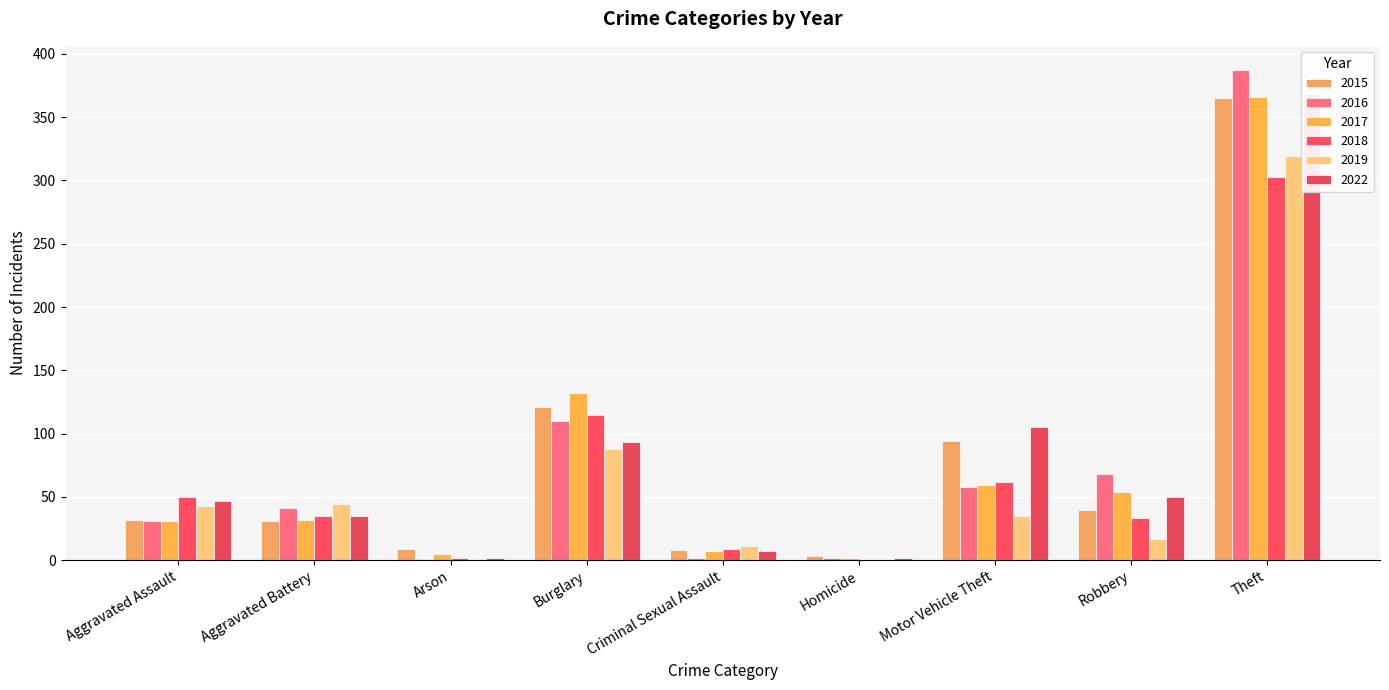

At which label is 2018 closest to 151?

Burglary